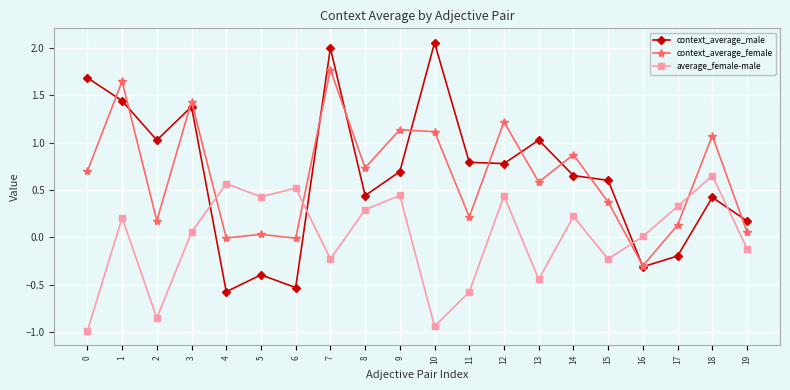

How many interior local valleys does the context_average_male series have?

6